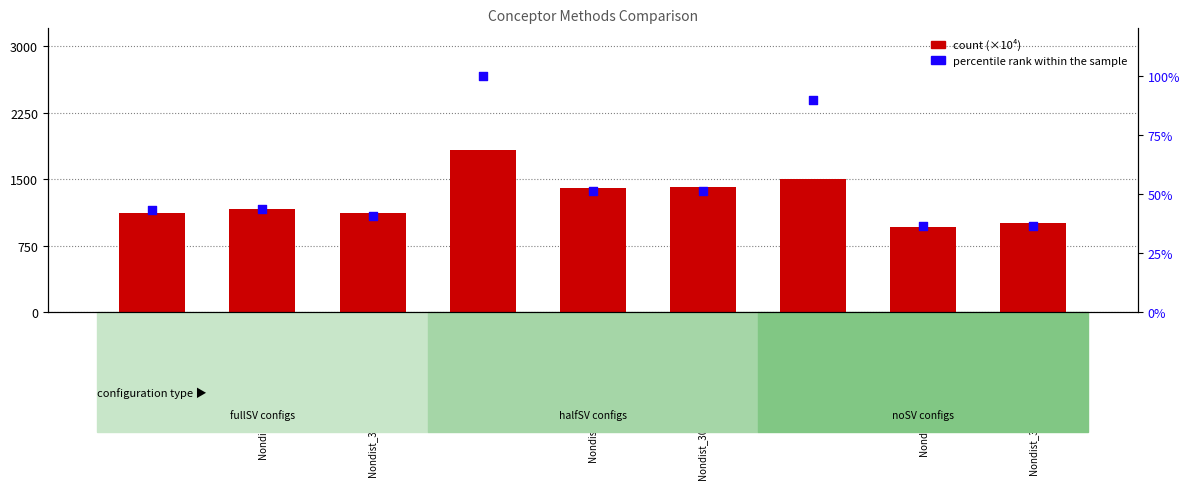

What is the total value across all series at Nondist_300D_noSV_wiki200?

965.6